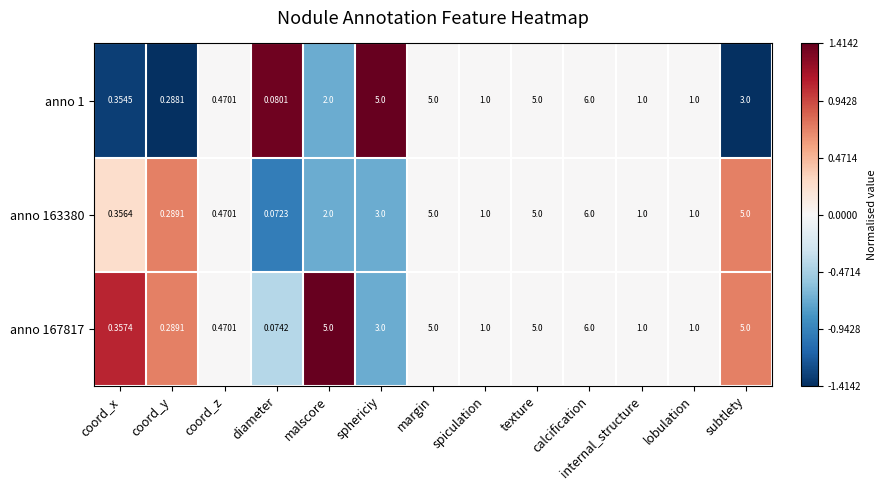

At which category is the sum across all series the highest?

calcification